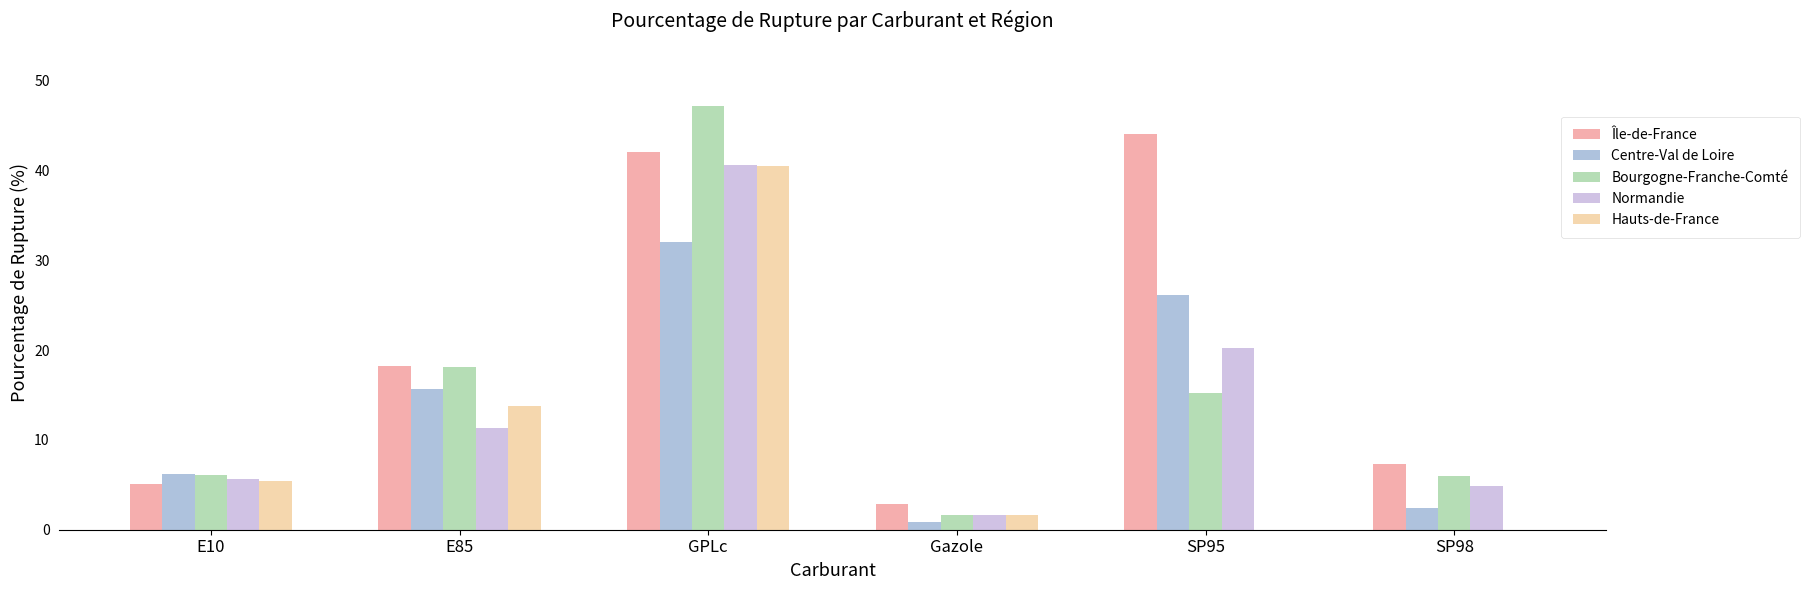

The Île-de-France series shows 5.0 at Gazole. True or false?

False